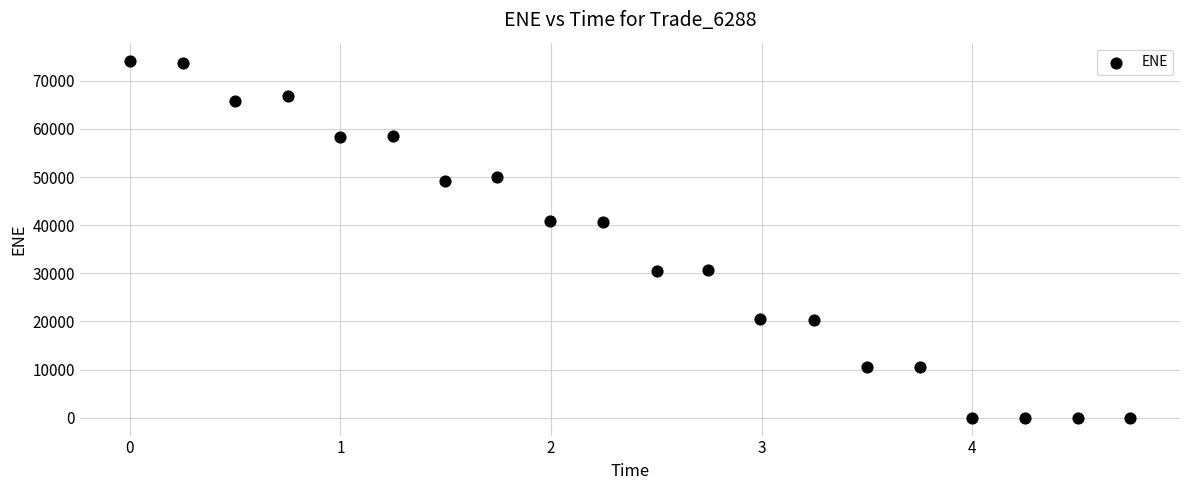

What is the range of X values (max minus min)?

4.7